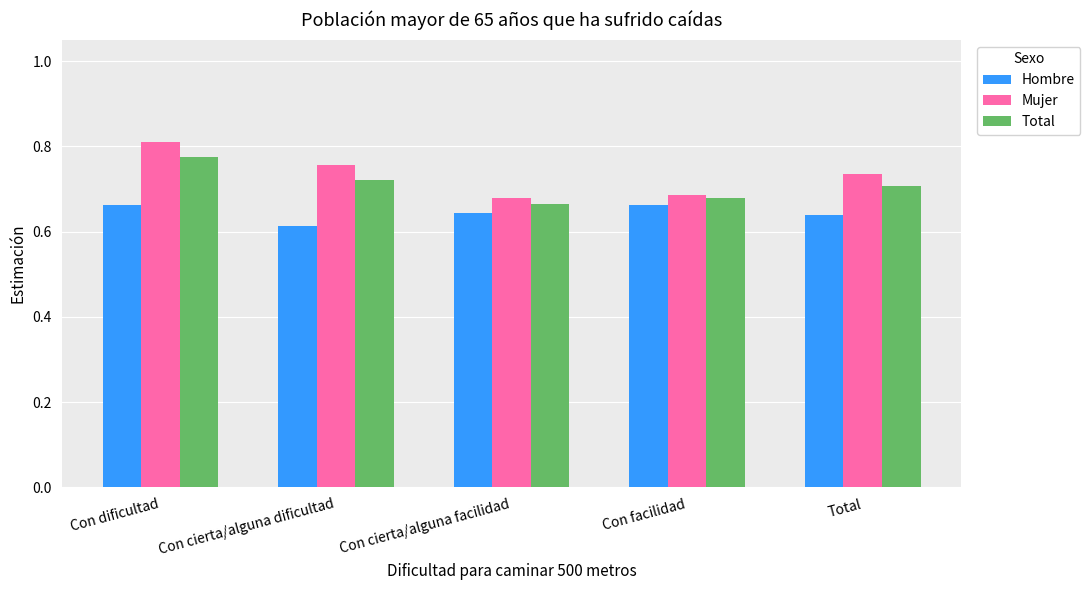

What is the difference between the highest and lowest values at Total?

0.1